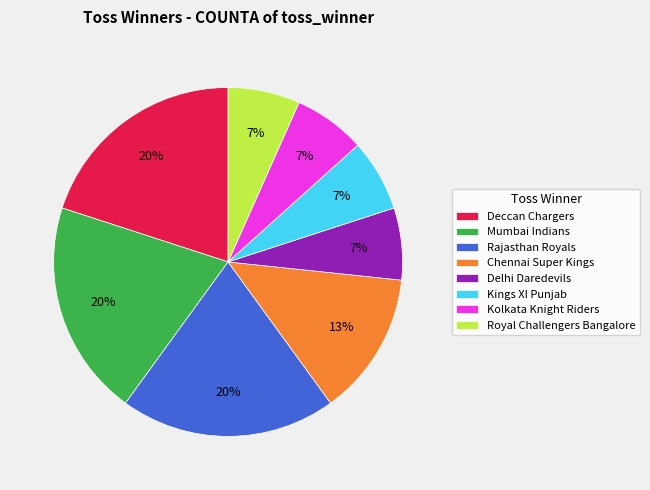

Is there any slice that represents more than half of the pie?

No